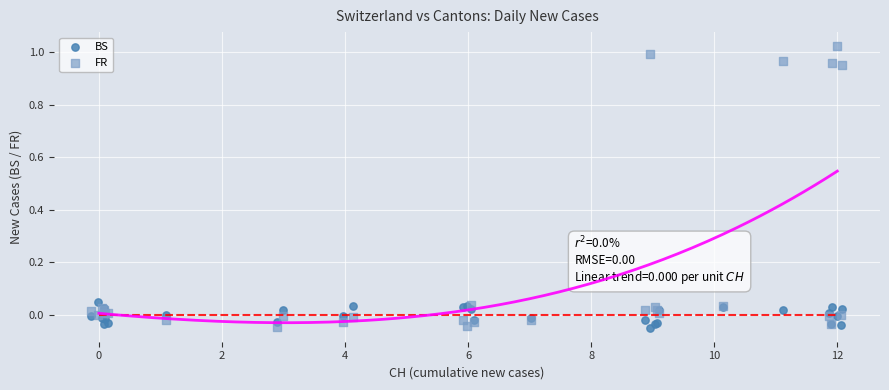

Which series reaches the maximum Y coordinate?

FR